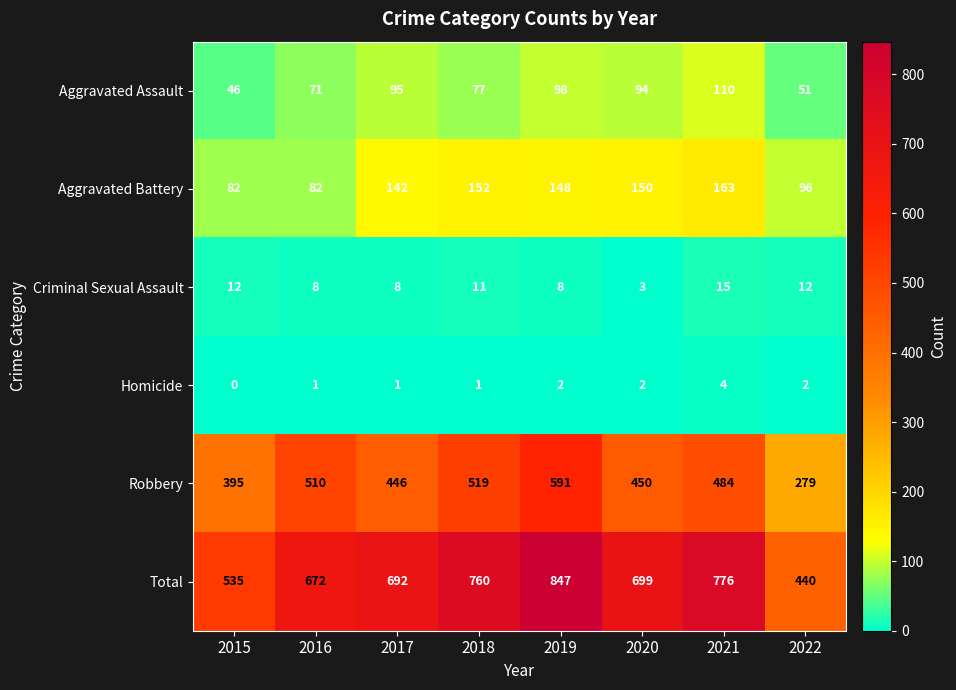

The Criminal Sexual Assault series shows 8 at 2016. True or false?

True